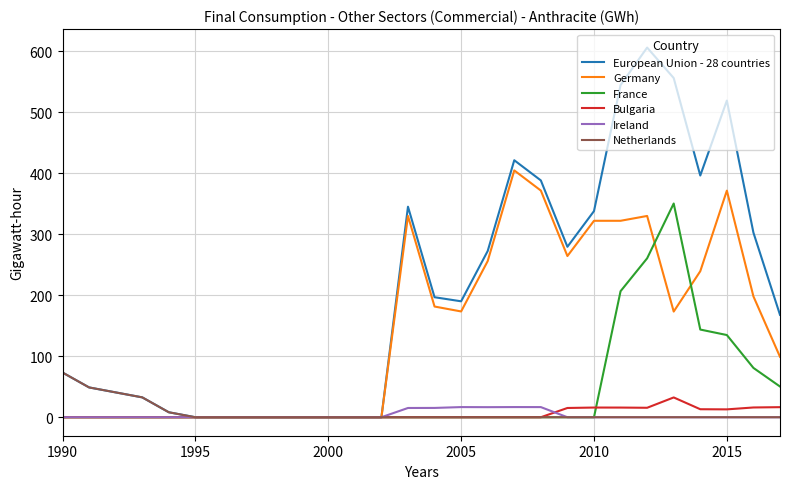

Which series has the largest total across all categories?

European Union - 28 countries